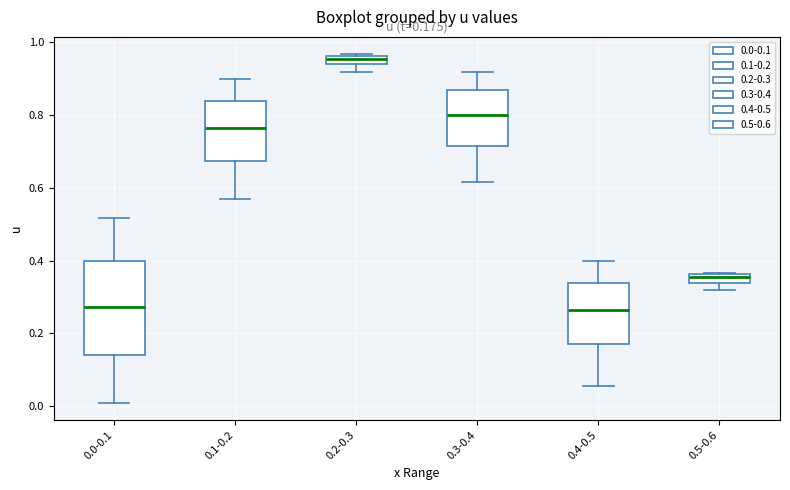

Which box is the tallest, from its lower edge to its upper edge?

0.0-0.1